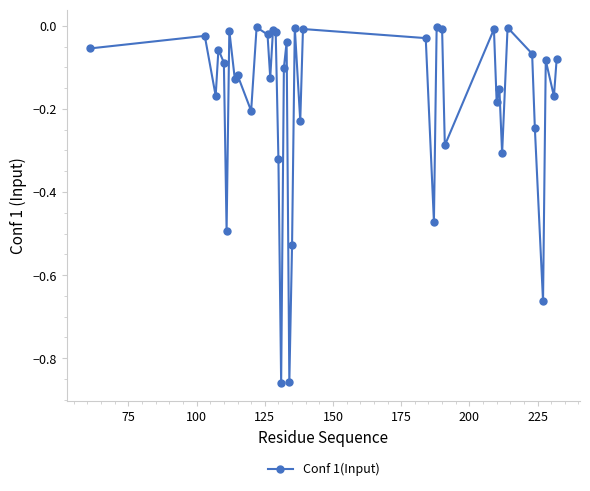

What is the difference between the maximum and minimum values?

0.9